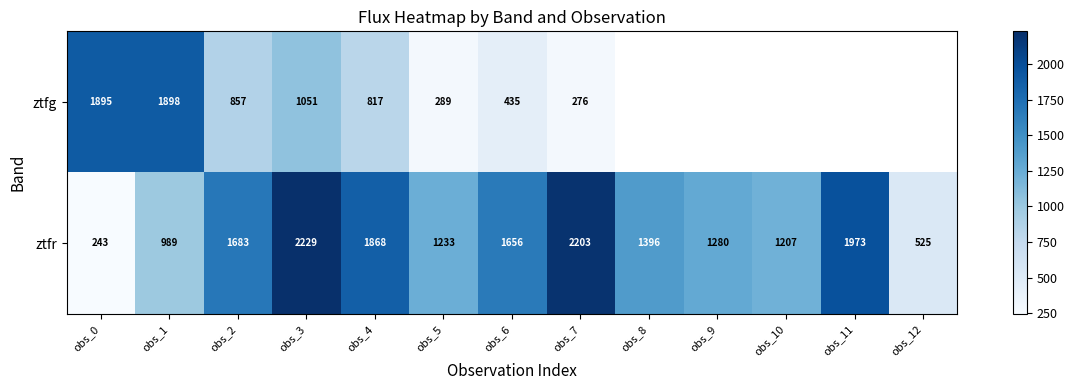

Which series changed the most between obs_0 and obs_7?

ztfr